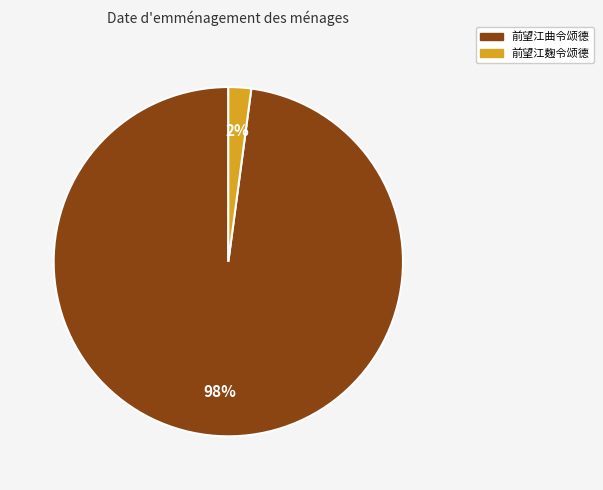

To the nearest percent, what is the difference between the largest and smallest slice percentages?

96%